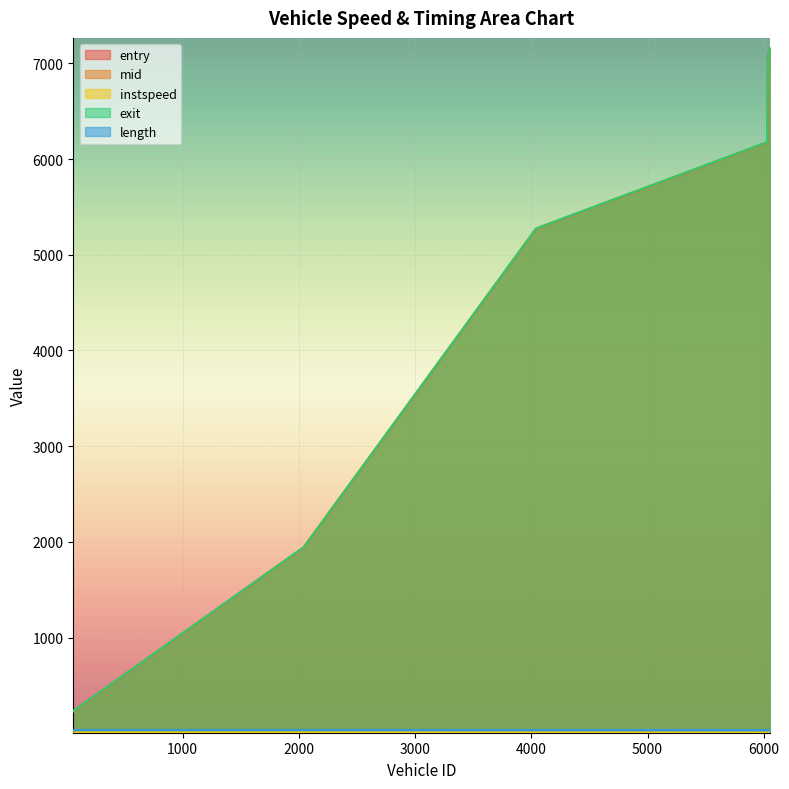

What is the lowest value of the exit series?

235.9